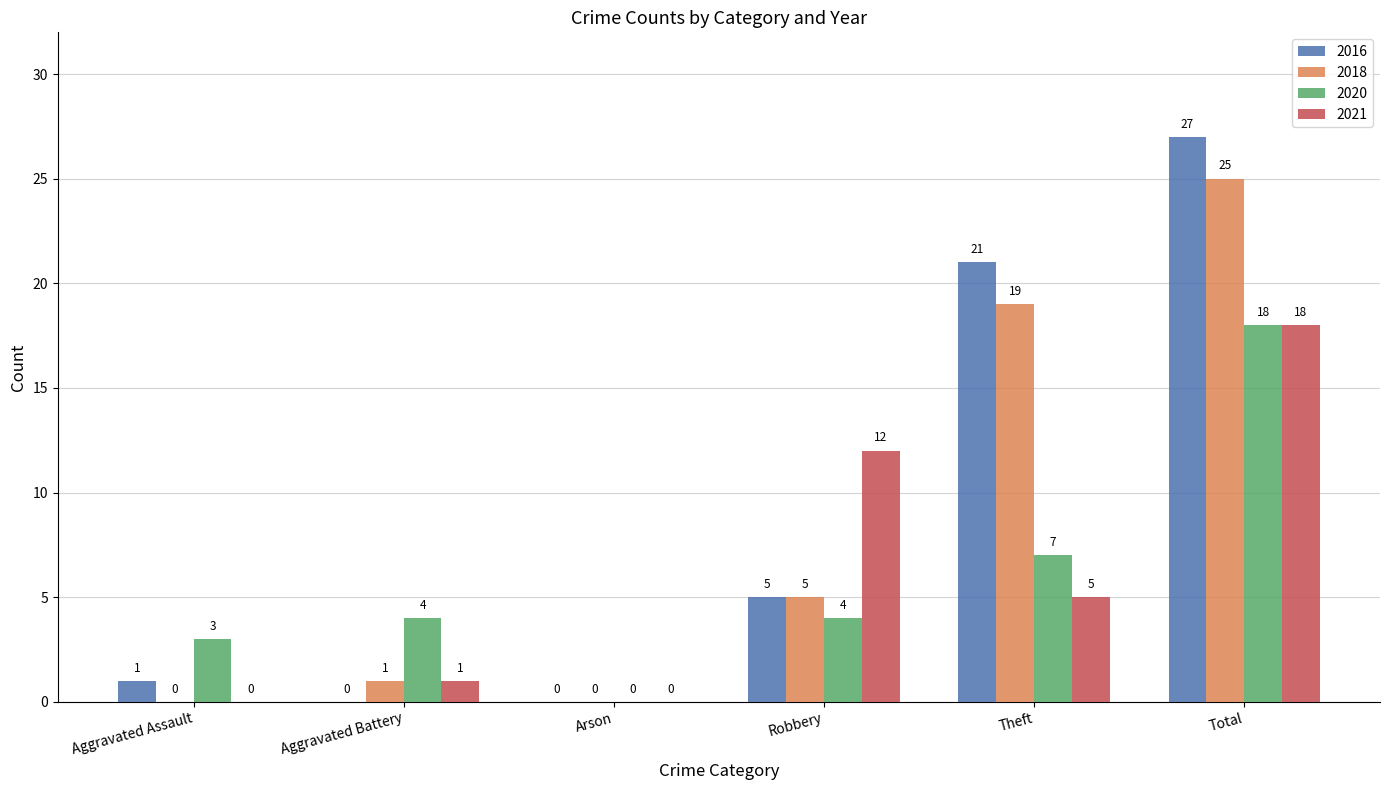

What is the total value across all series at Aggravated Battery?

6